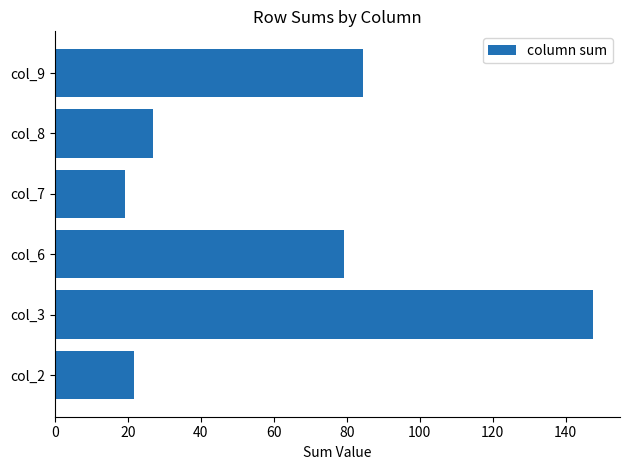

What is the greatest value displayed?

147.5